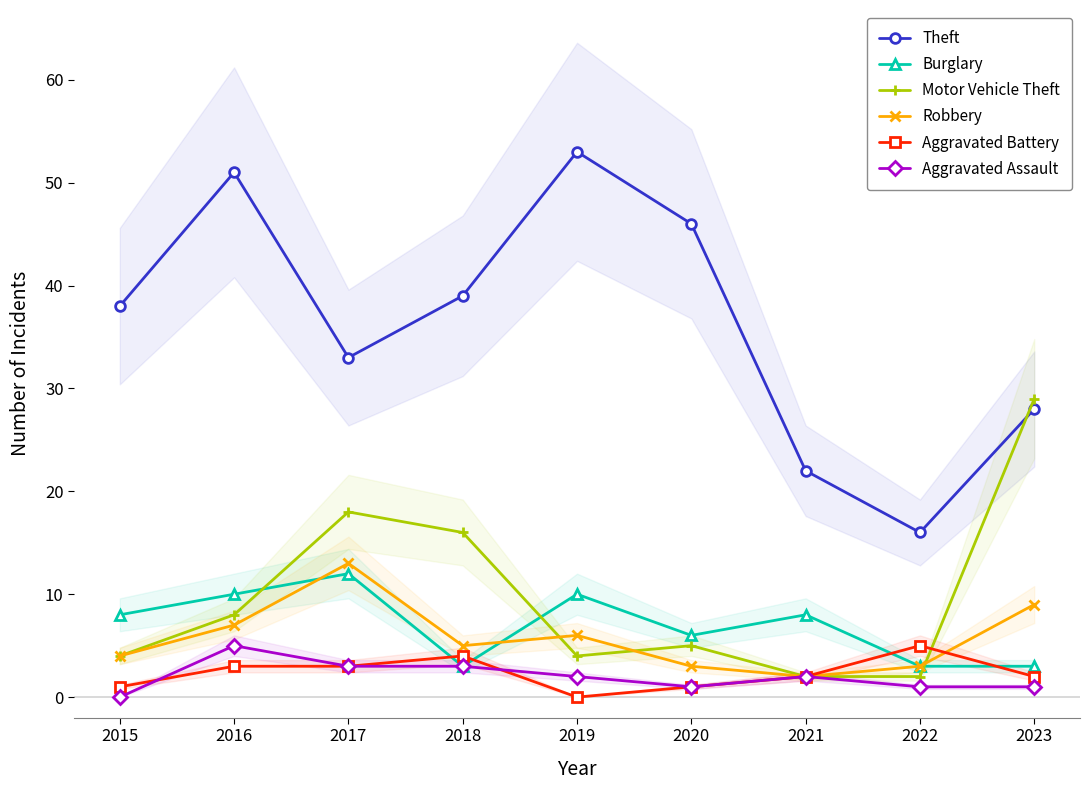

The value of Motor Vehicle Theft at 2021 is 1. True or false?

False